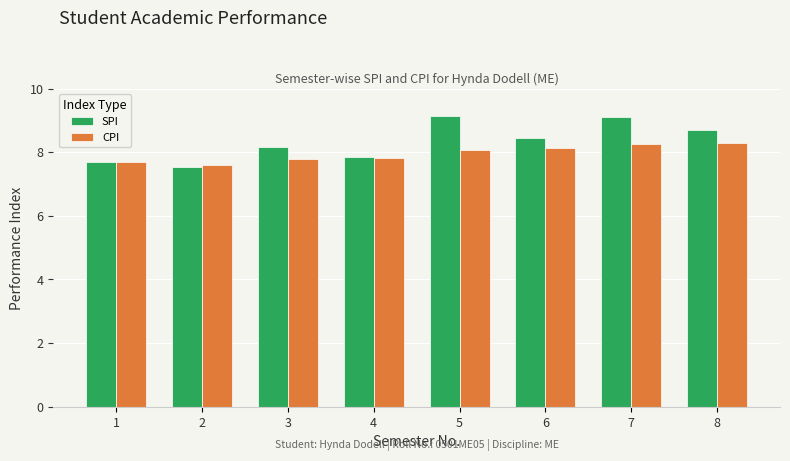

What is the value of the SPI bar at the 6th from the left?

8.4